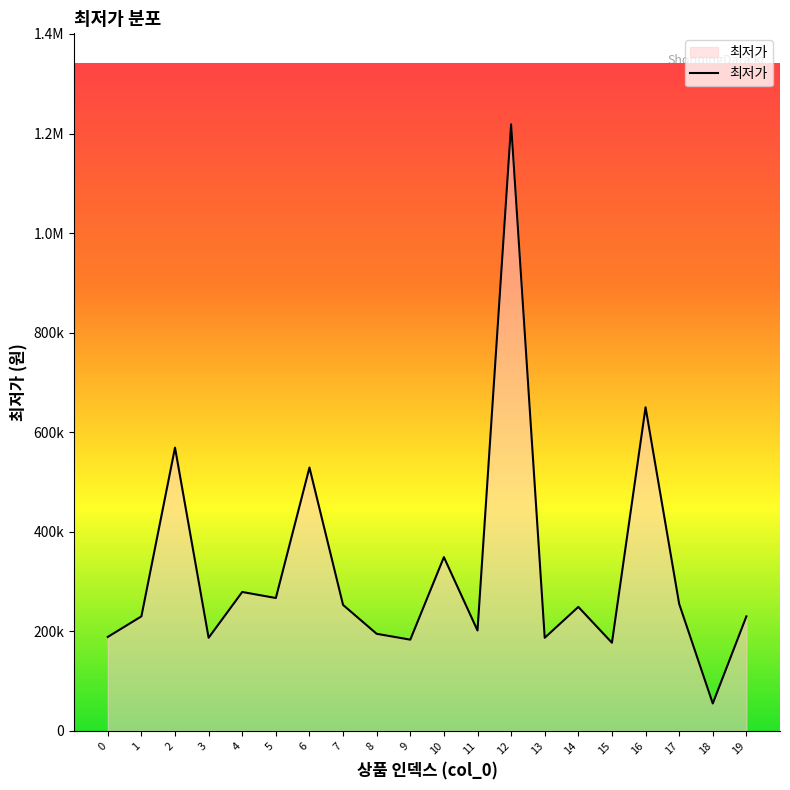

Is this an area chart (filled region under the line)?

Yes